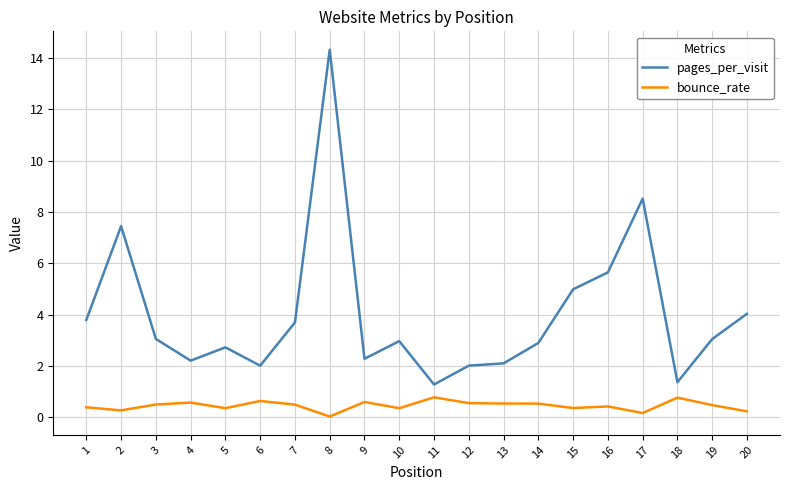

True or false: pages_per_visit and bounce_rate cross at least once.

False